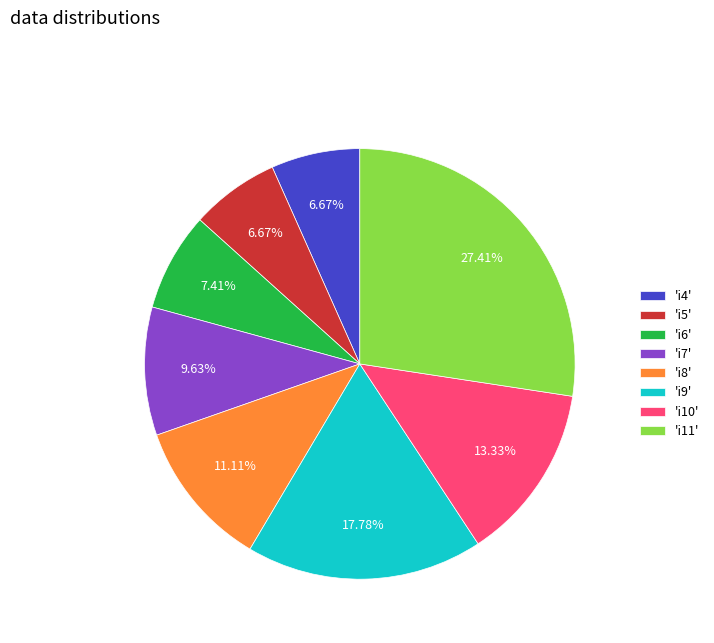

How many slices are in this pie chart?

8